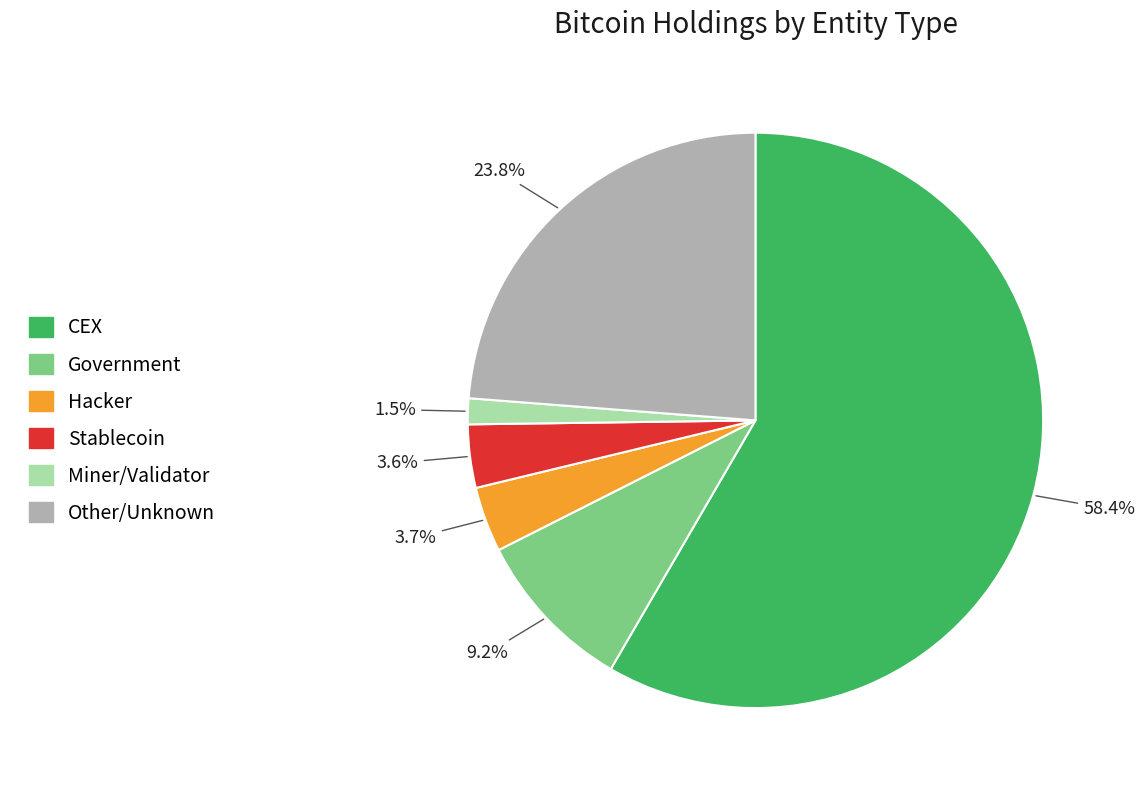

Is the sum of Stablecoin and Hacker greater than half?

No